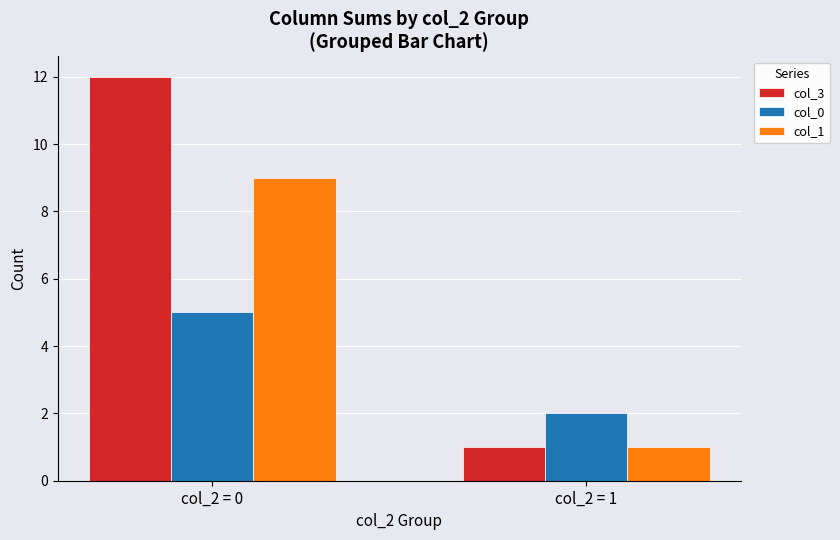

What is the difference between the highest and lowest values at col_2 = 0?

7